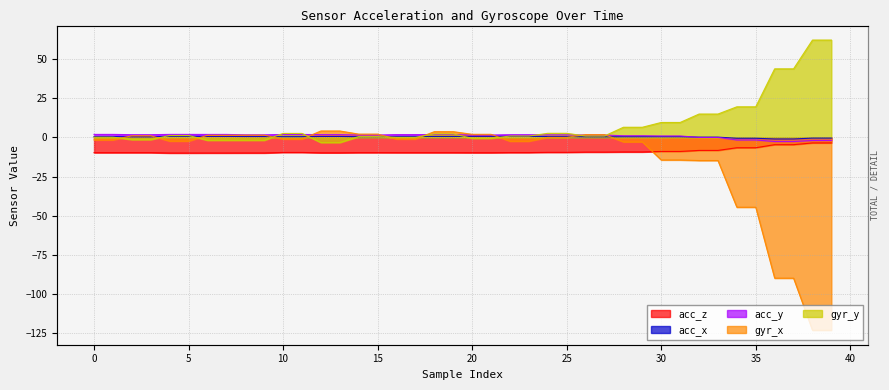

How many acc_x values are between 0 and 1?

34